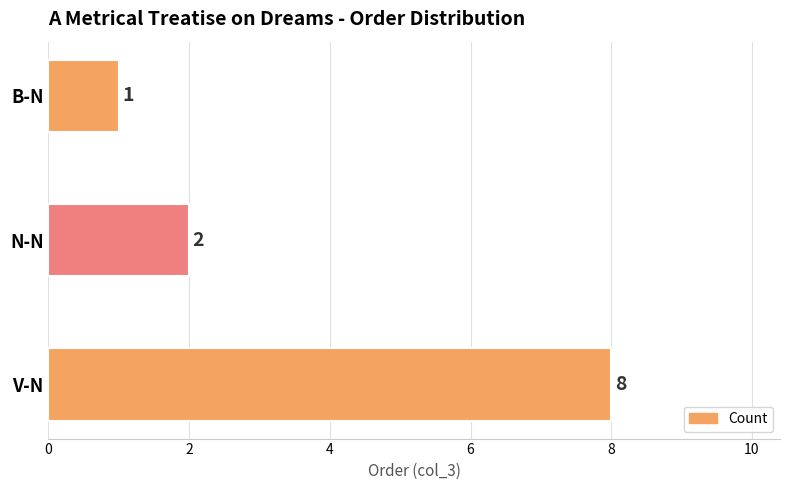

What is the greatest value displayed?

8